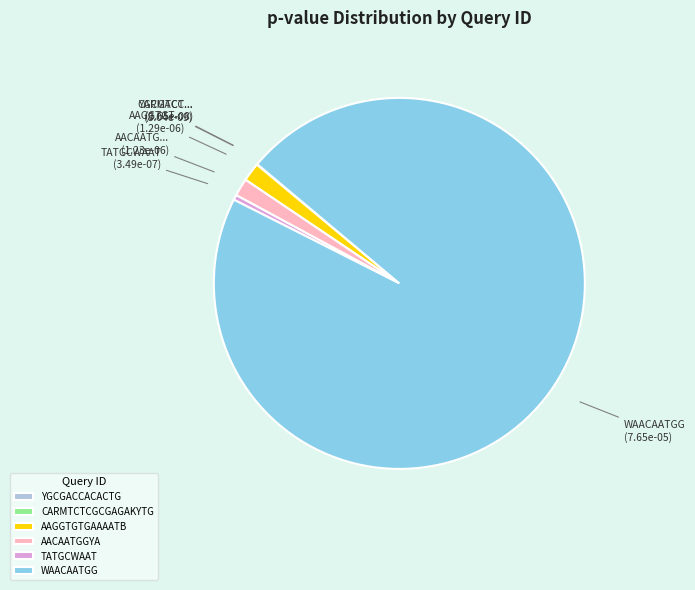

What is the largest slice in the pie chart?

WAACAATGG